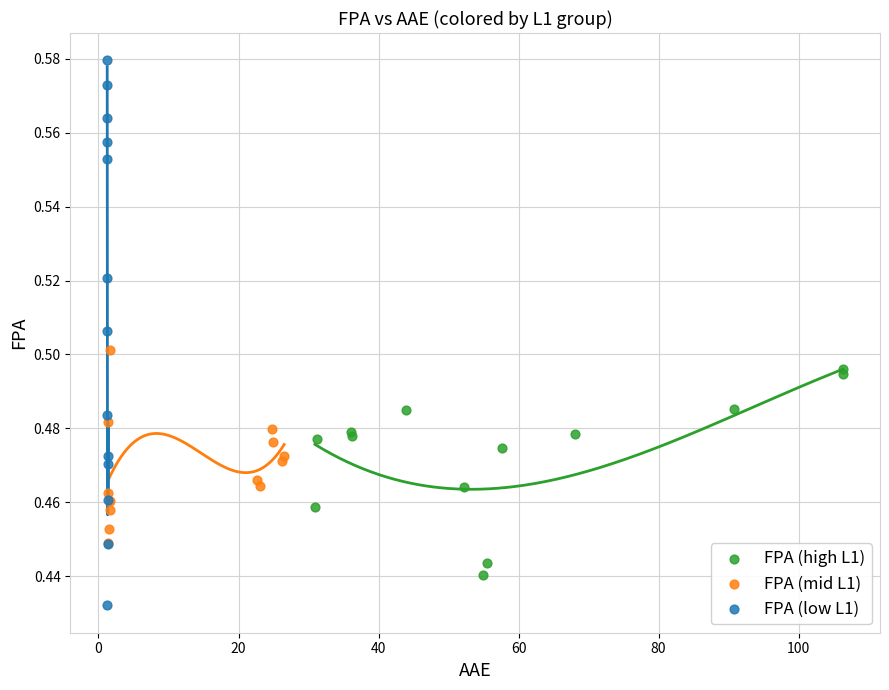

Which series contains the lowest Y value?

FPA (low L1)